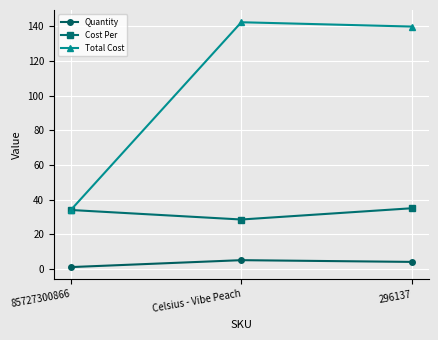

The value of Quantity at 296137 is 4.0. True or false?

True